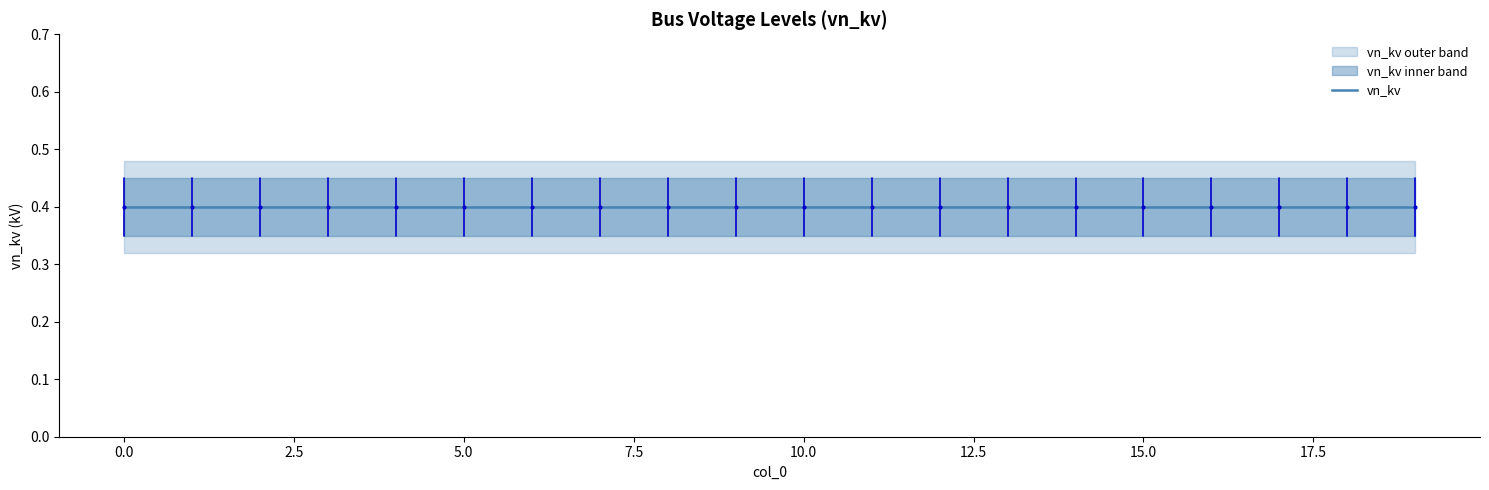

What is the value of the vn_kv point at the 20th from the left?

0.4